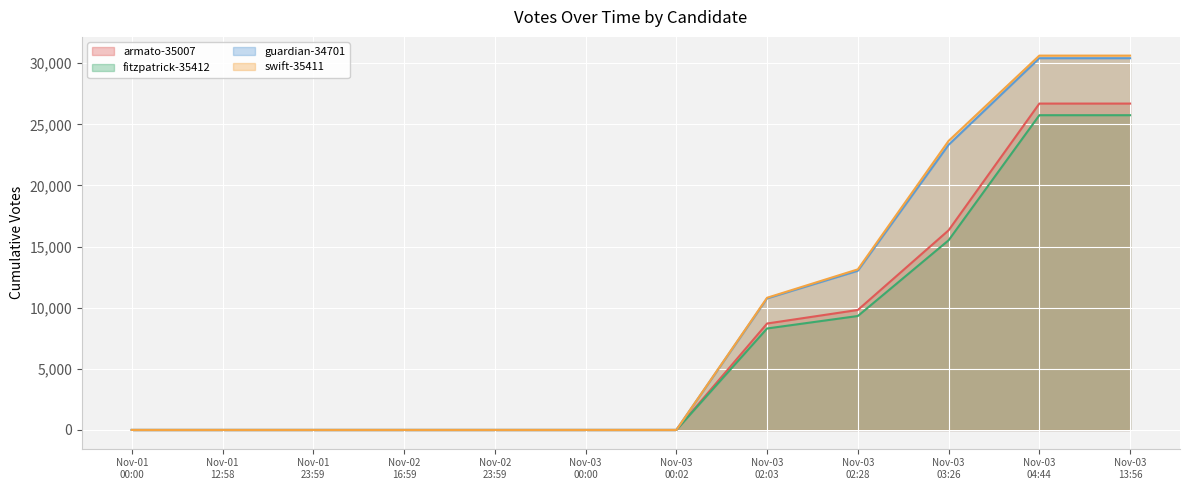

Rank the series by their maximum value, from highest to lowest.

swift-35411, guardian-34701, armato-35007, fitzpatrick-35412